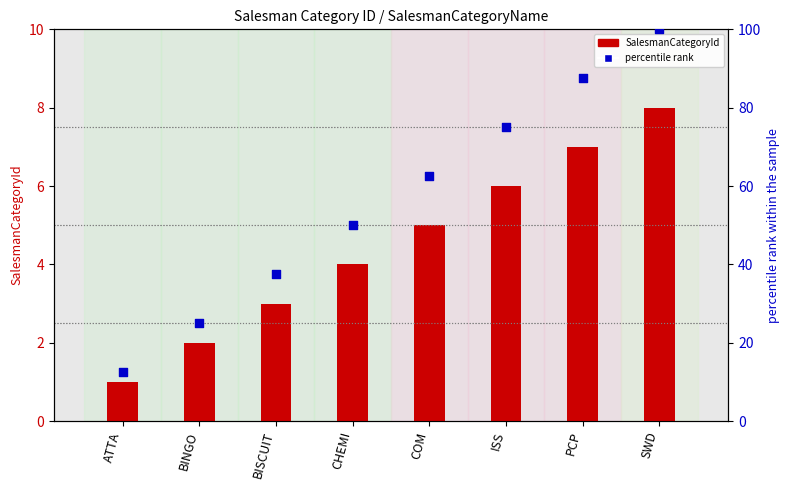

Is the value of percentile rank at ISS greater than the value of SalesmanCategoryId at PCP?

Yes